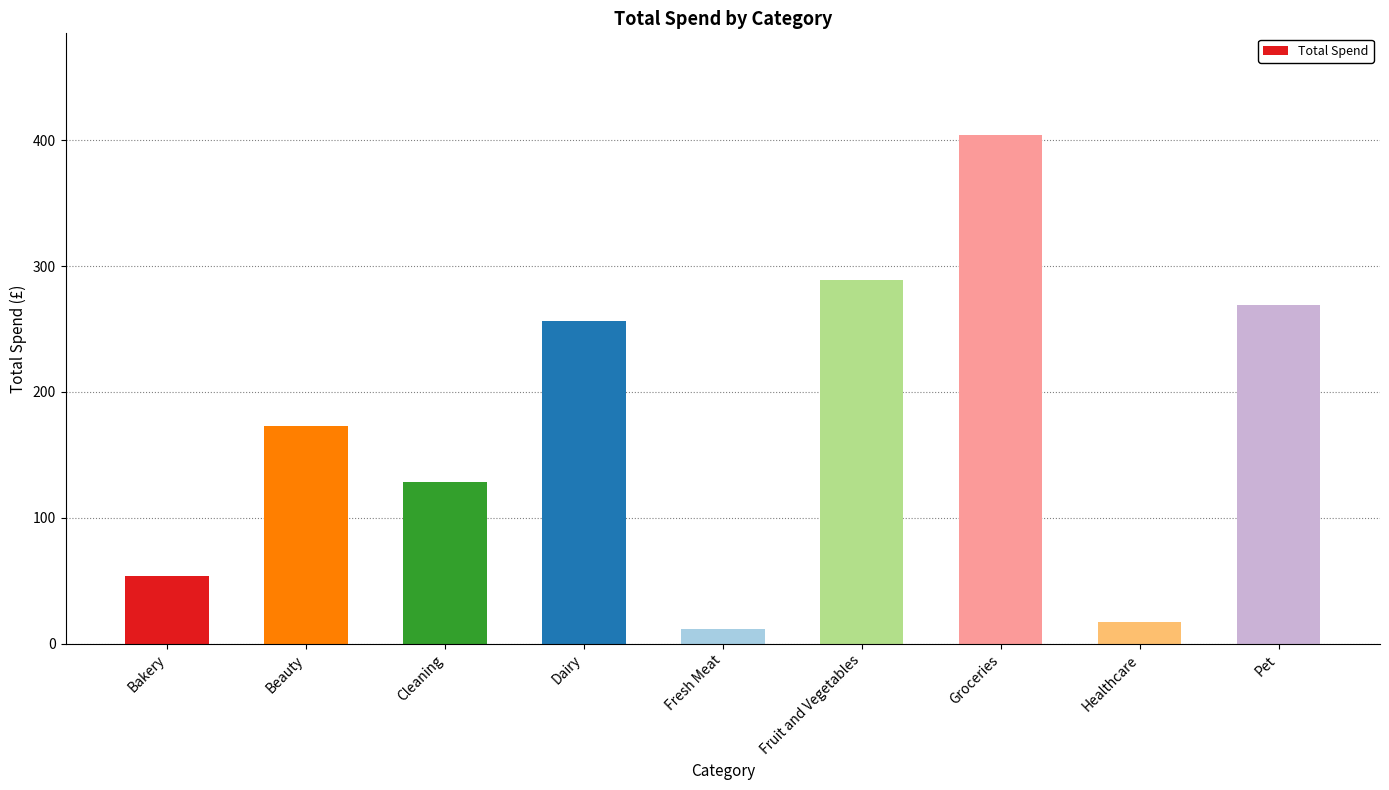

How many categories are shown in the chart?

9